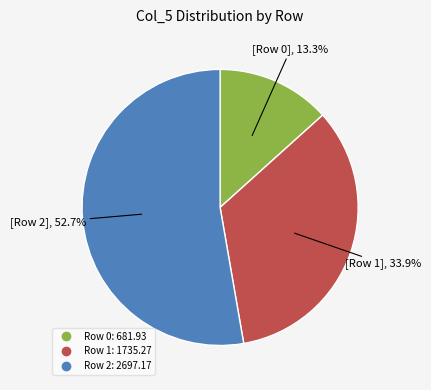

Count the number of slices in the pie.

3